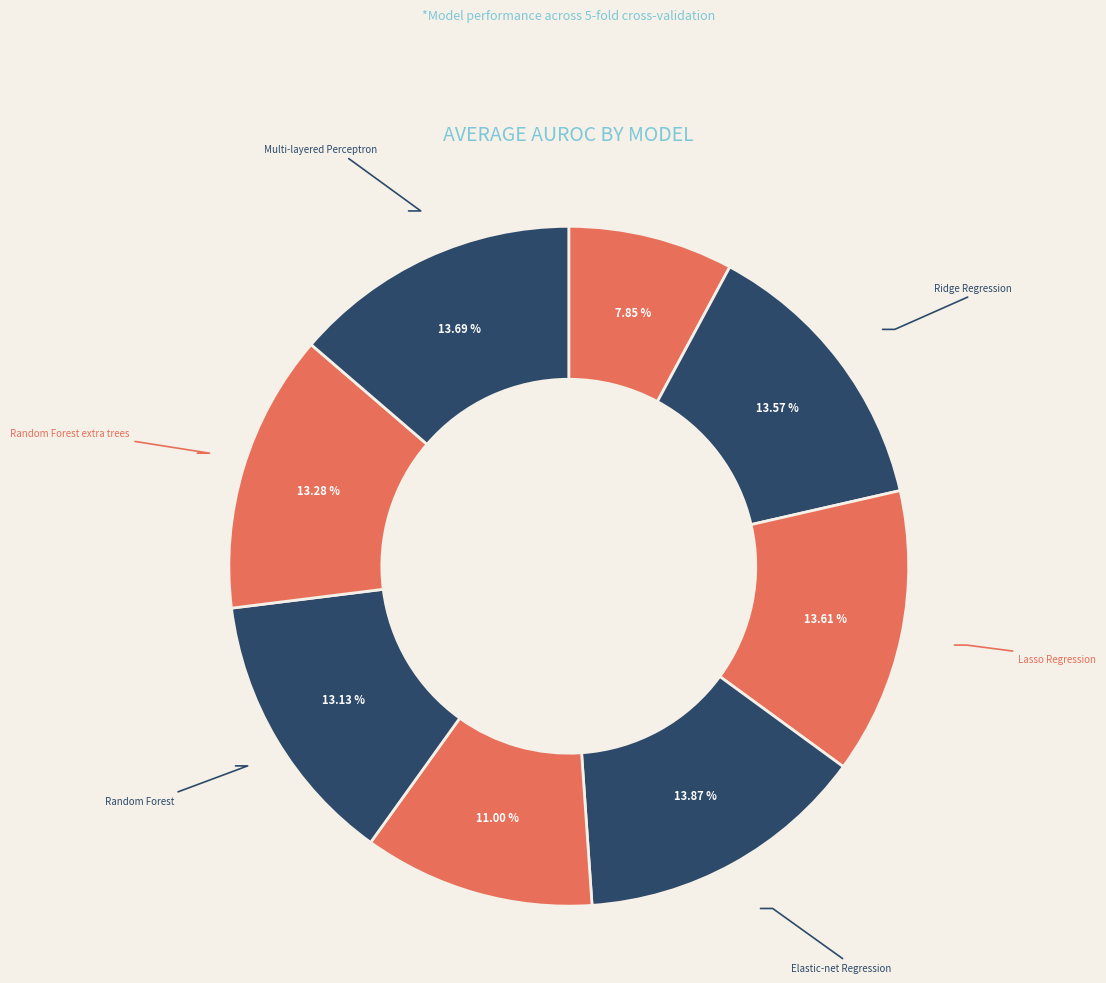

Count the number of slices in the pie.

8